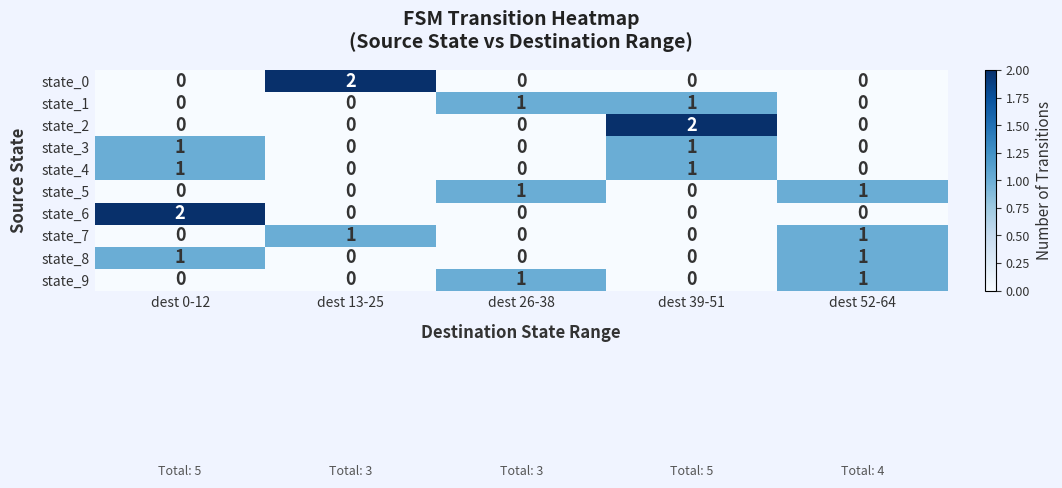

Is it true that state_2 equals 0 at dest 52-64?

True